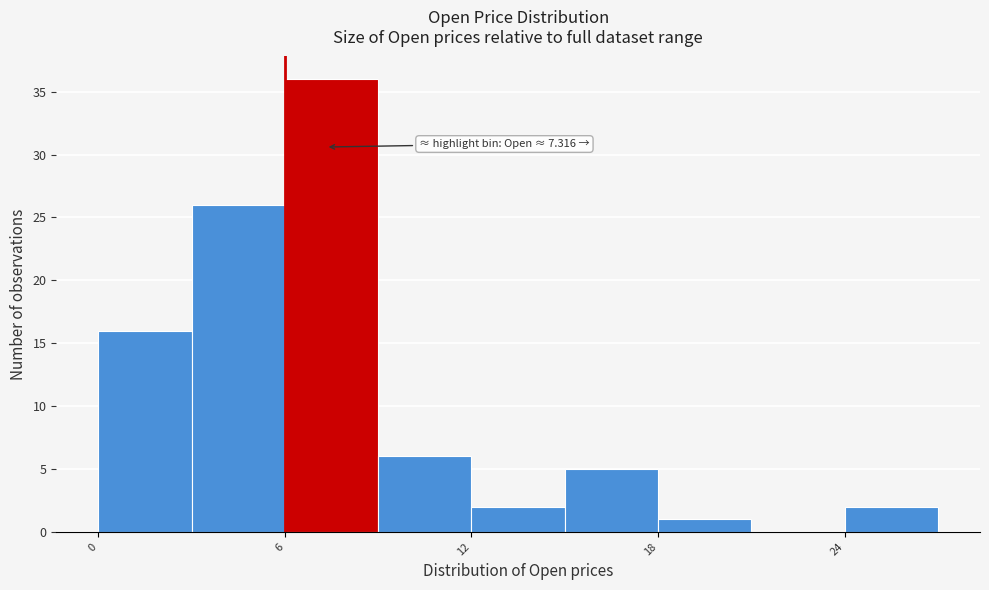

Around what value on the x-axis is the tallest bar? Give the approximate position of its centre, as read against the axis.

8